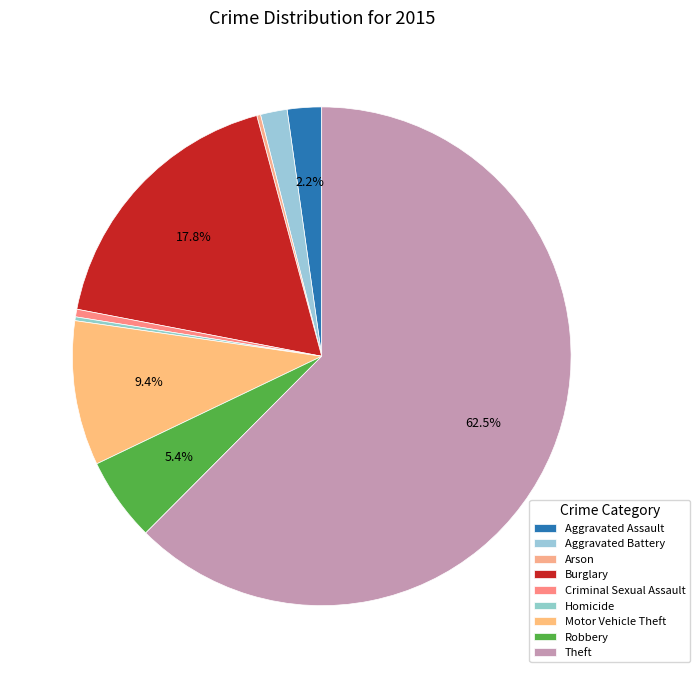

Count the number of slices in the pie.

9